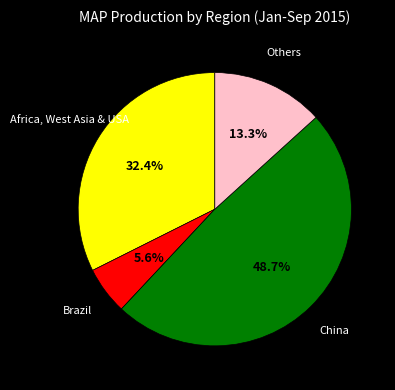

Does Others represent more than half of the total?

No